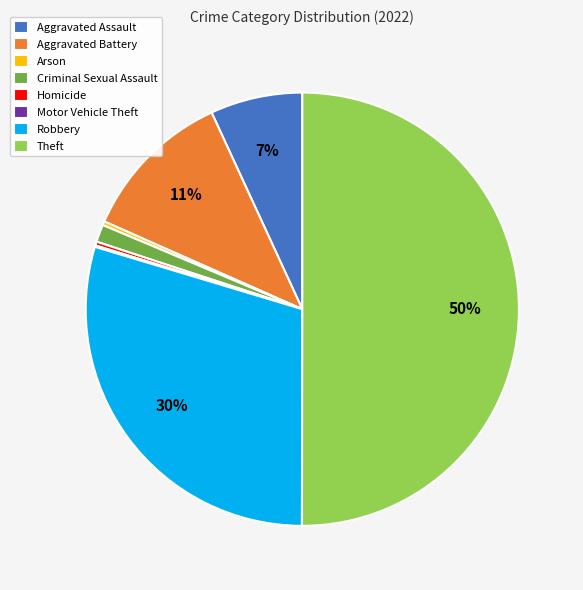

The Theft slice represents 60% of the pie. True or false?

False